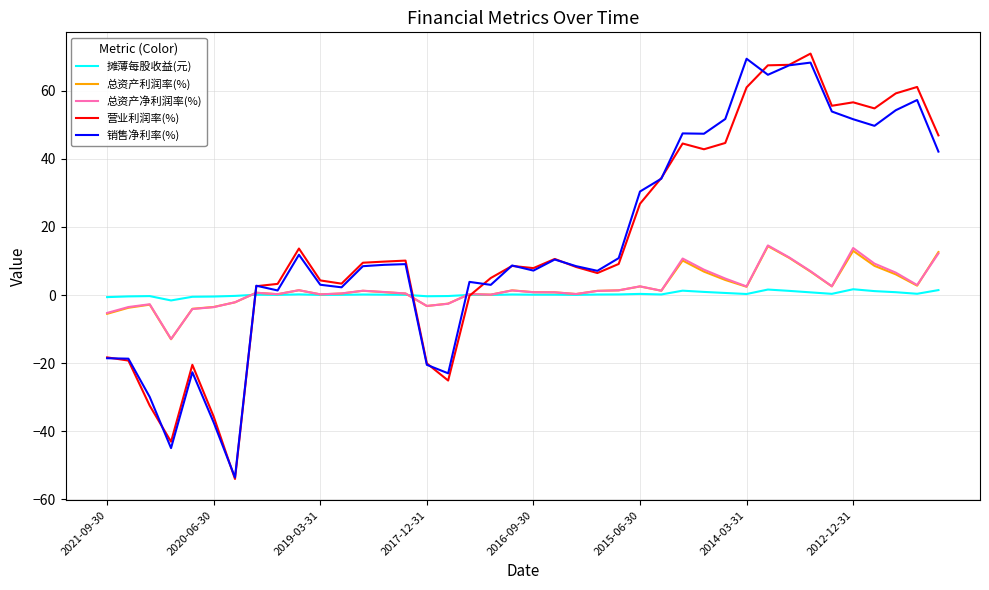

What is the lowest value of the 总资产净利润率(%) series?

-12.9